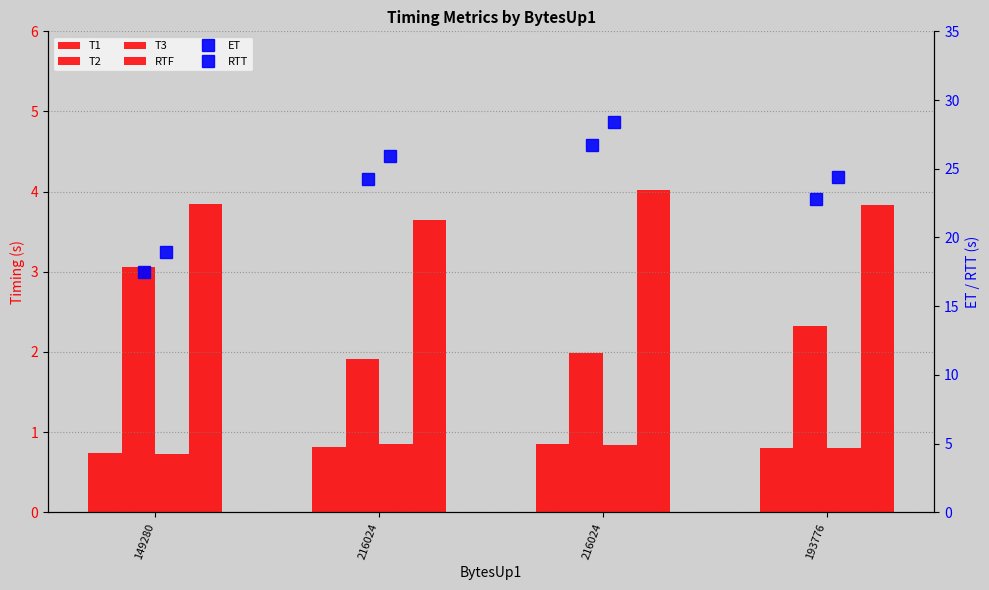

Which series has the largest total across all categories?

RTT